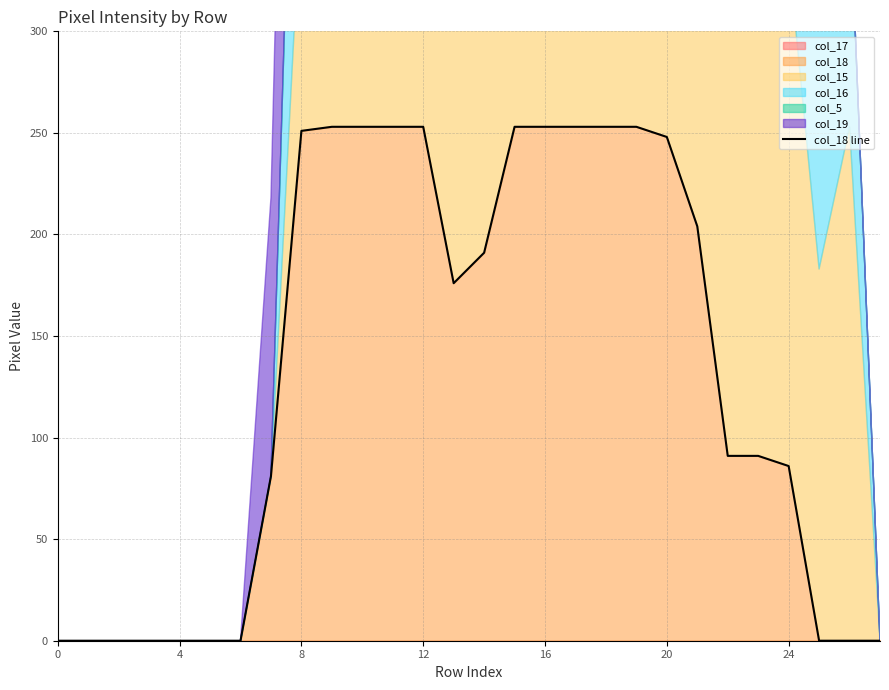

Does the chart display data point markers on the line(s)?

No